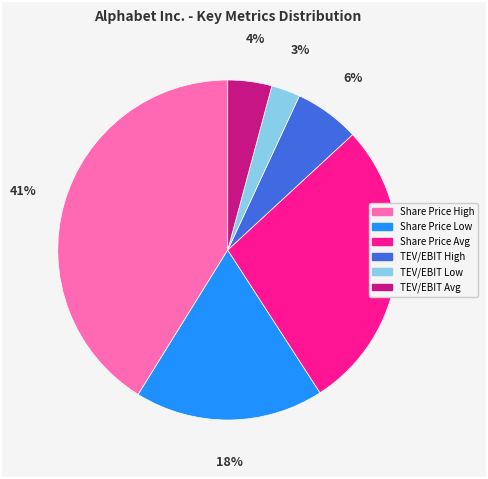

To the nearest percent, what is the average slice percentage?

17%